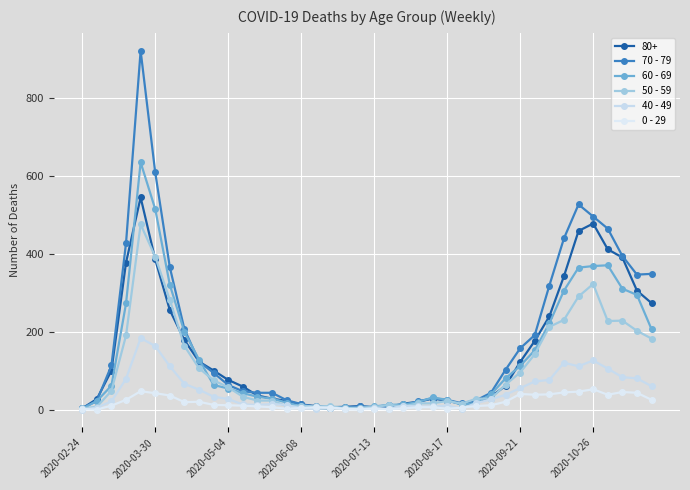

What is the sum of all 60 - 69 values?

5371